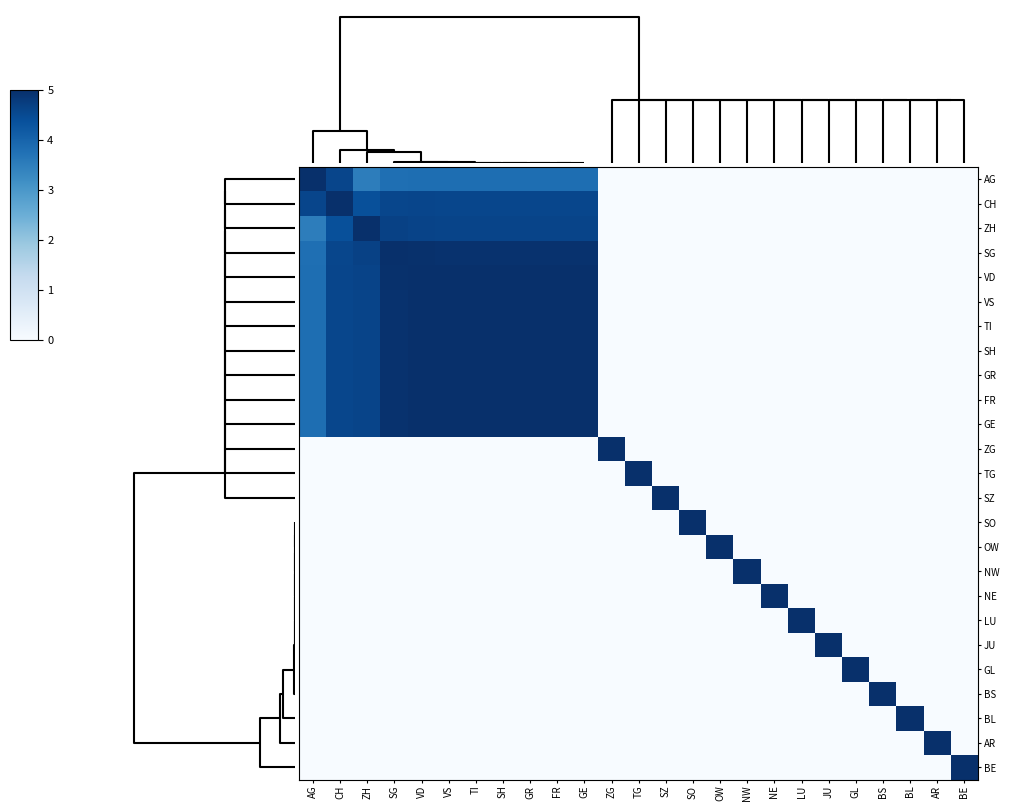

Which series has the largest range (max minus min)?

row_0